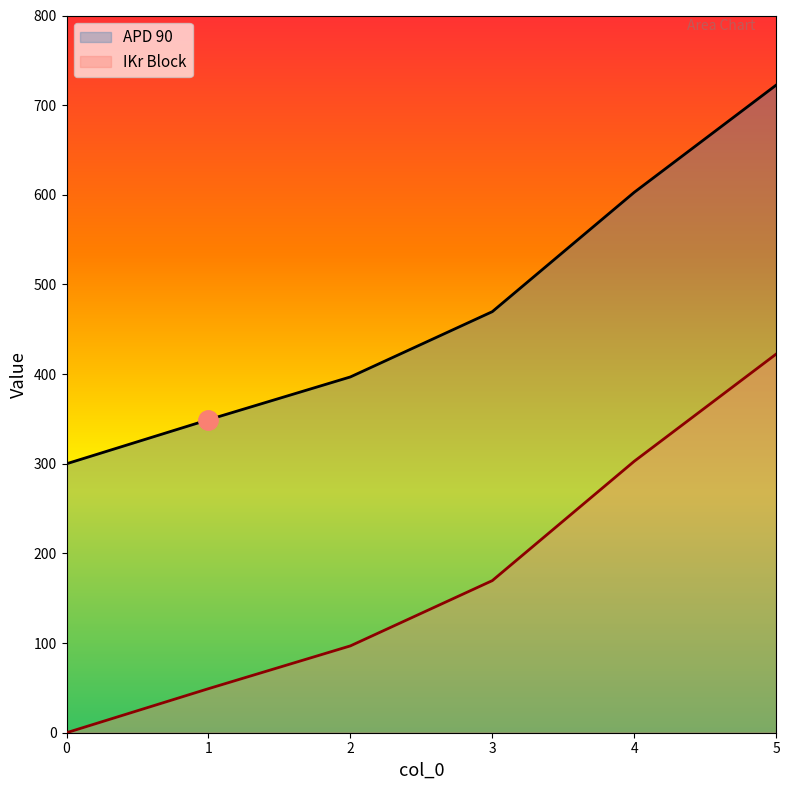

At how many categories does at least one series exceed 97?

6